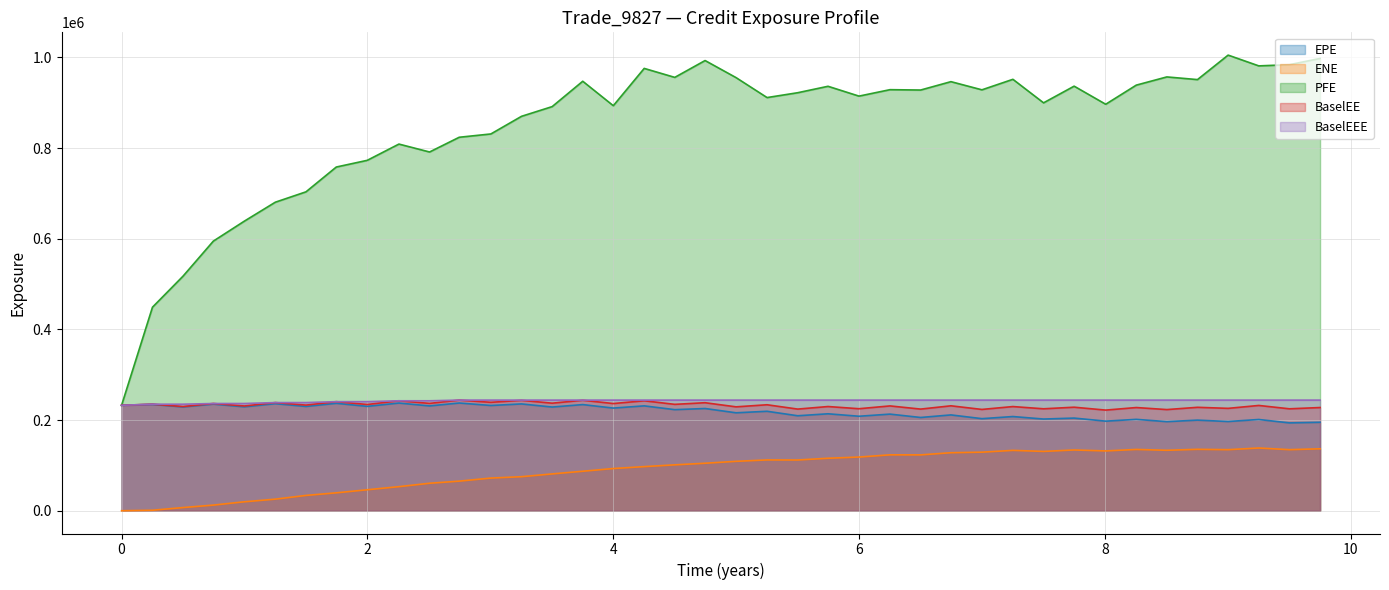

What is the greatest value displayed?

1005120.0